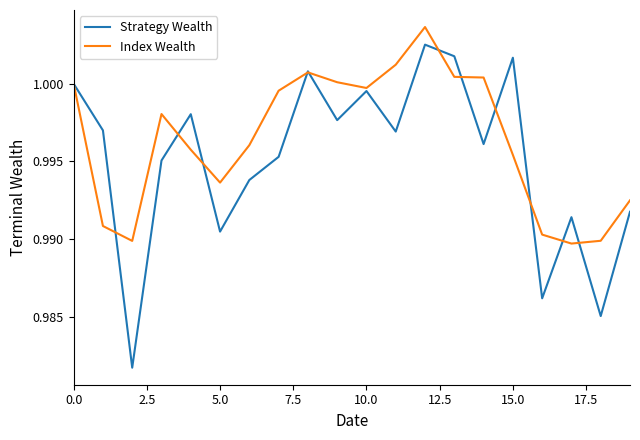

List the series in order of their overall mean, lowest first.

Strategy Wealth, Index Wealth